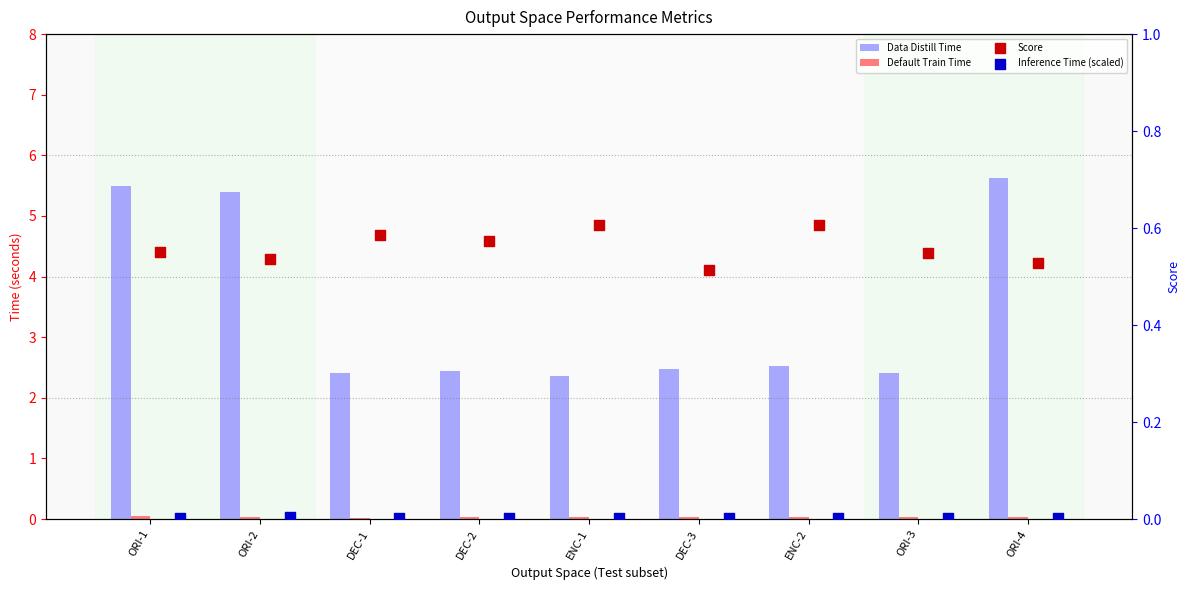

Which series reaches the minimum Y coordinate?

Inference Time (scaled)